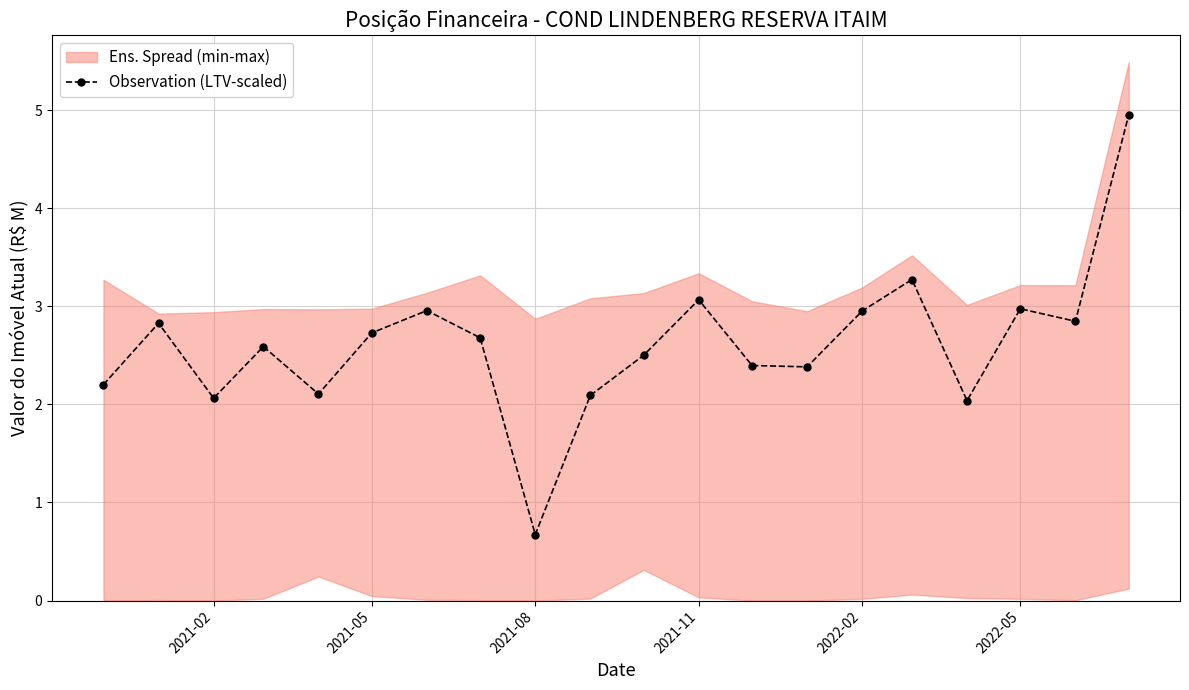

What is the approximate value at 16?

2.0